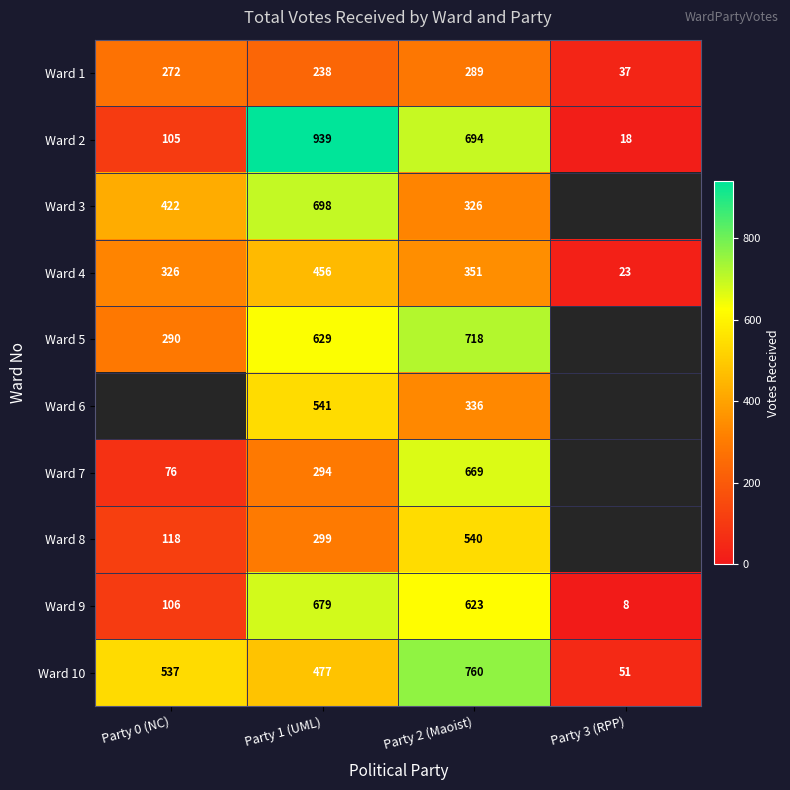

At Party 1 (UML), list the series in order from largest to smallest.

Ward 2, Ward 3, Ward 9, Ward 5, Ward 6, Ward 10, Ward 4, Ward 8, Ward 7, Ward 1